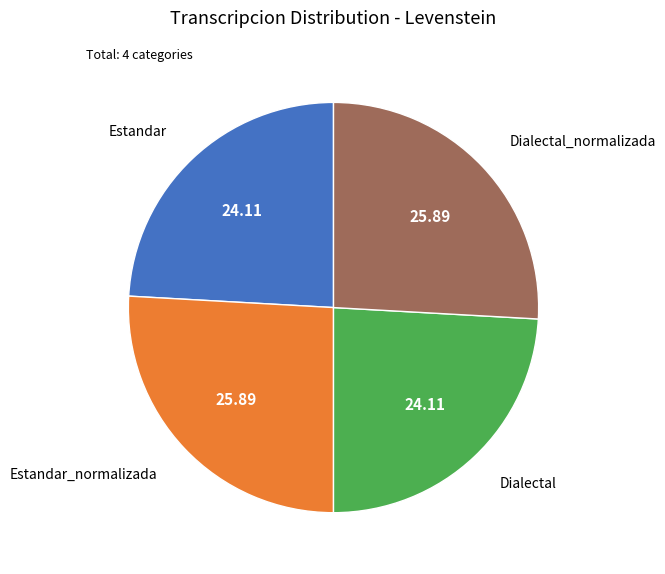

Is there any slice that represents more than half of the pie?

No